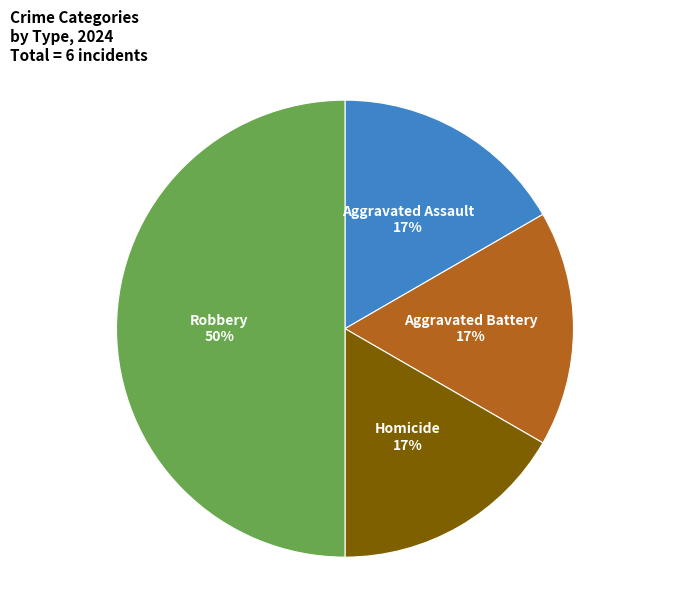

Does Homicide represent more than half of the total?

No